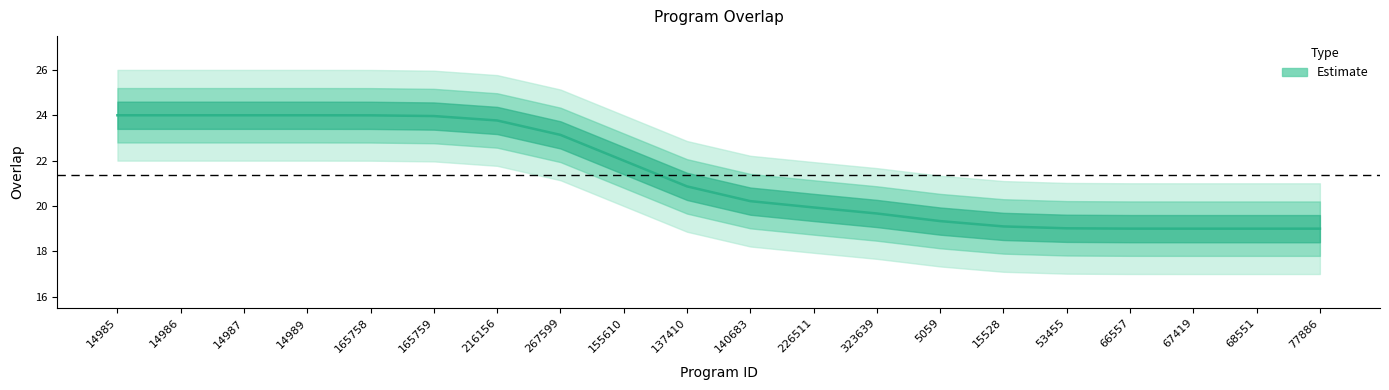

Is it true that the value at 77886 is 25.8?

False